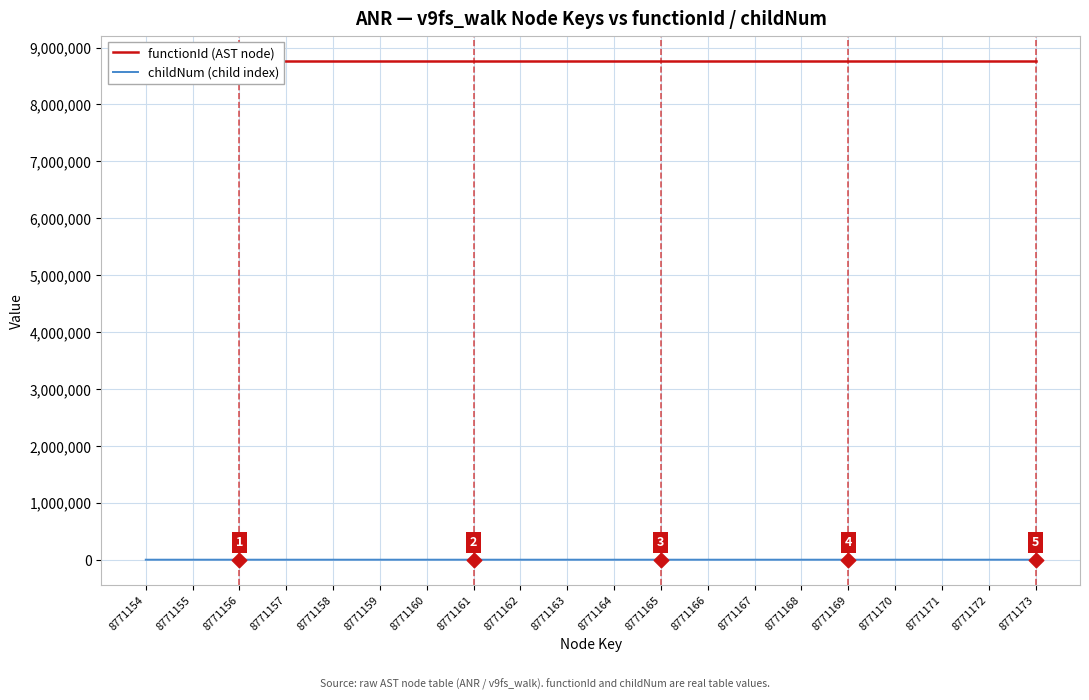

Which series has the largest total across all categories?

functionId (AST node)